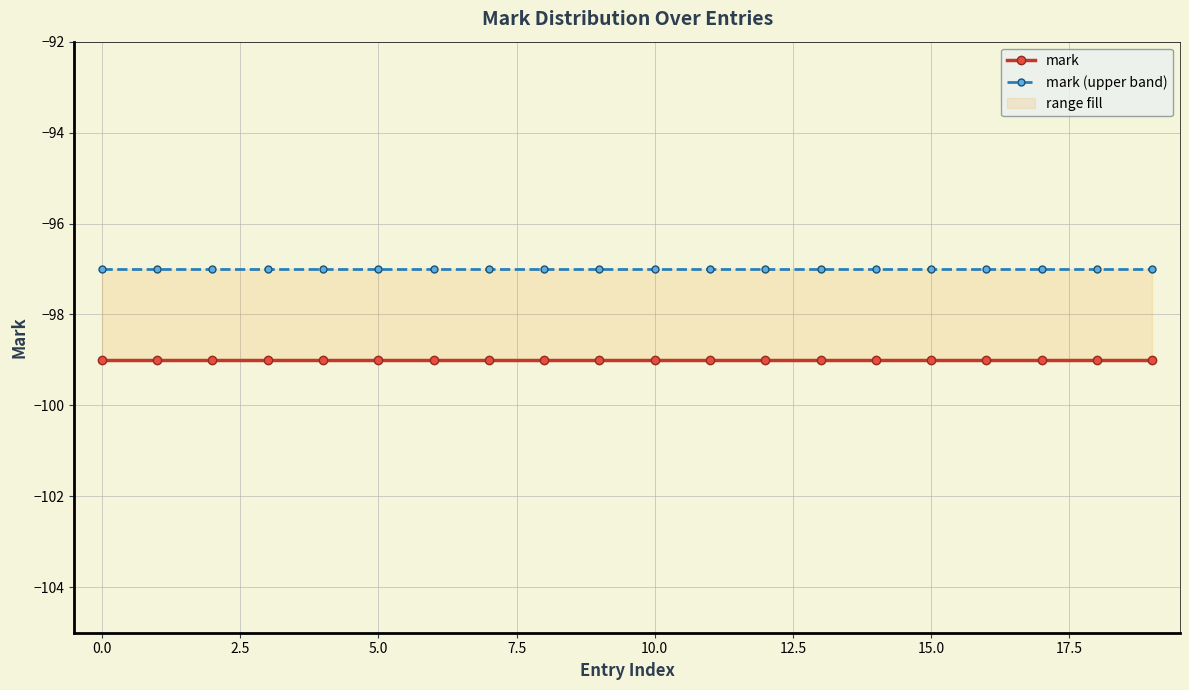

Which has a higher value, 12 or 17.5?

12